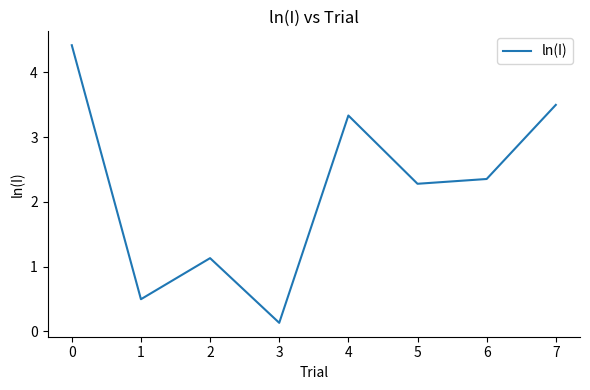

Reading left to right, list all the values displayed in this chart.

0=4.4	1=0.5	2=1.1	3=0.1	4=3.3	5=2.3	6=2.4	7=3.5